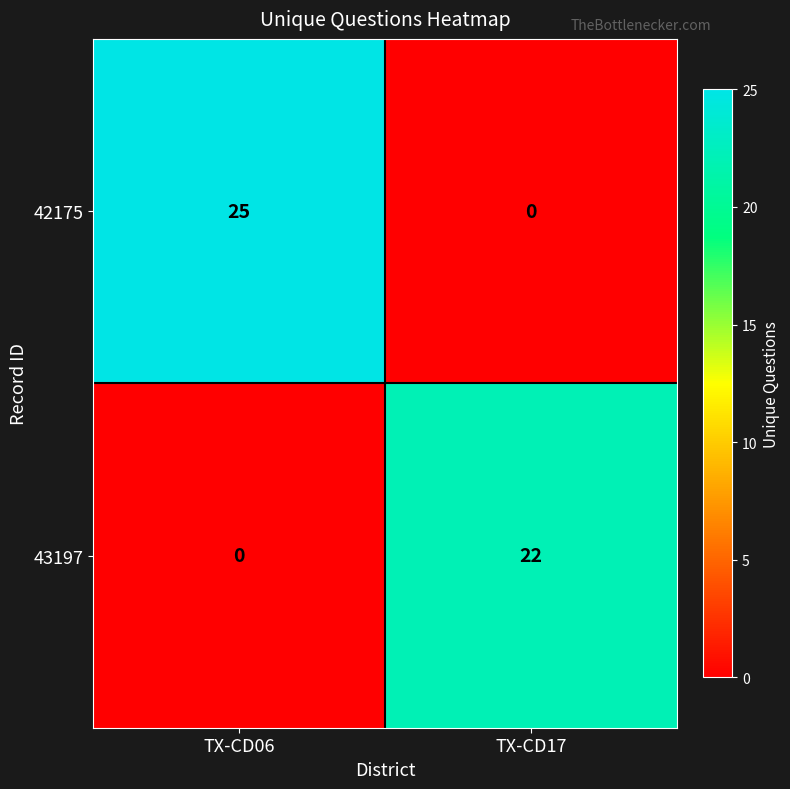

Rank the series by their average value, from highest to lowest.

42175, 43197